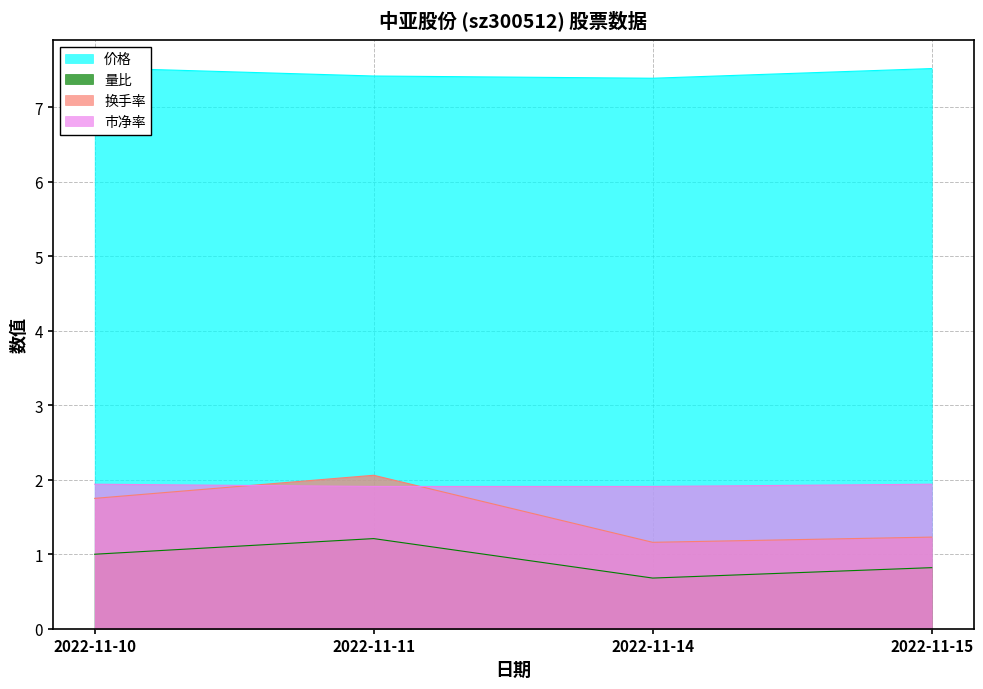

Rank the series by their maximum value, from highest to lowest.

价格, 换手率, 市净率, 量比